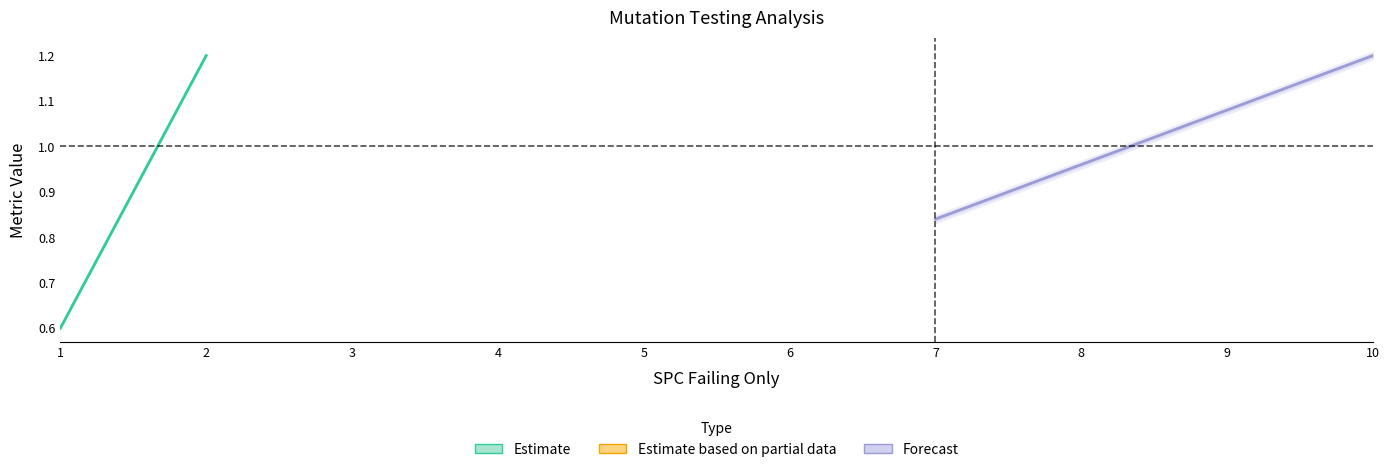

What is the average value of the Forecast series?

1.0